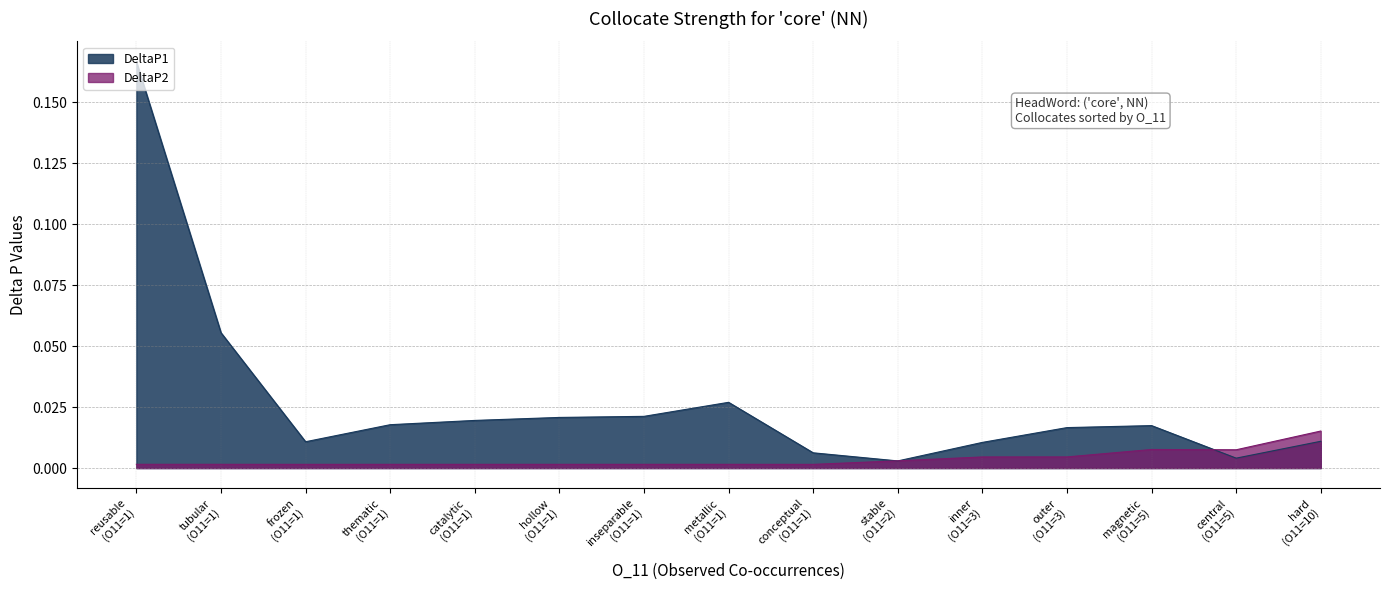

Which series has the largest total across all categories?

DeltaP1